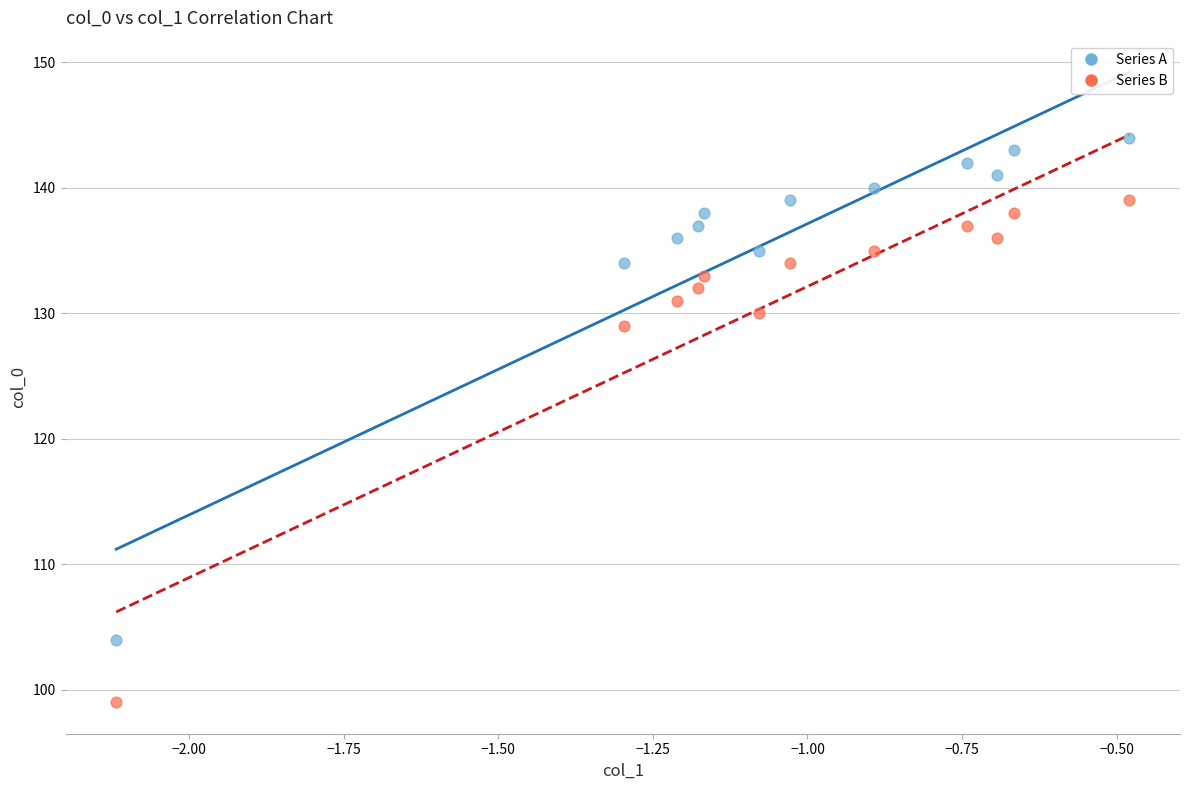

Which series reaches the maximum Y coordinate?

Series A